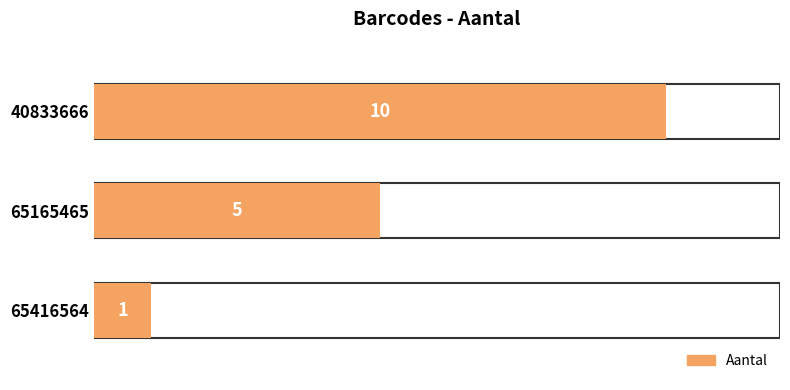

What is the value of the 1st bar from the top?

10